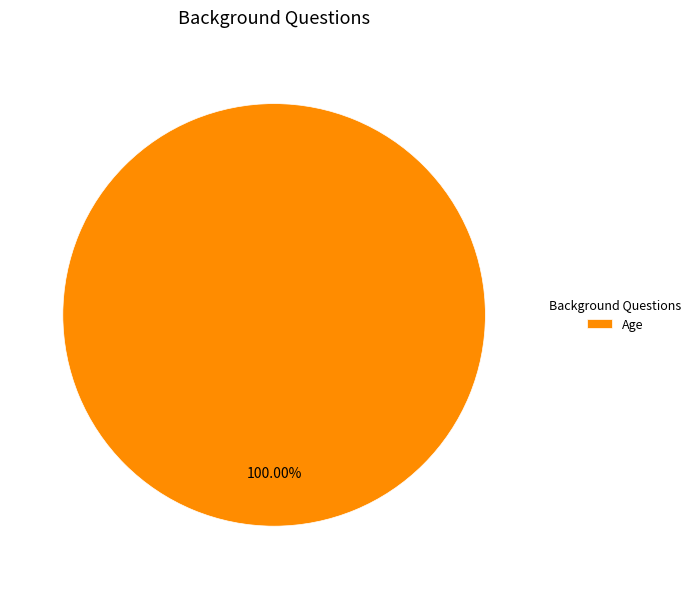

Rank the categories by value from lowest to highest.

Age